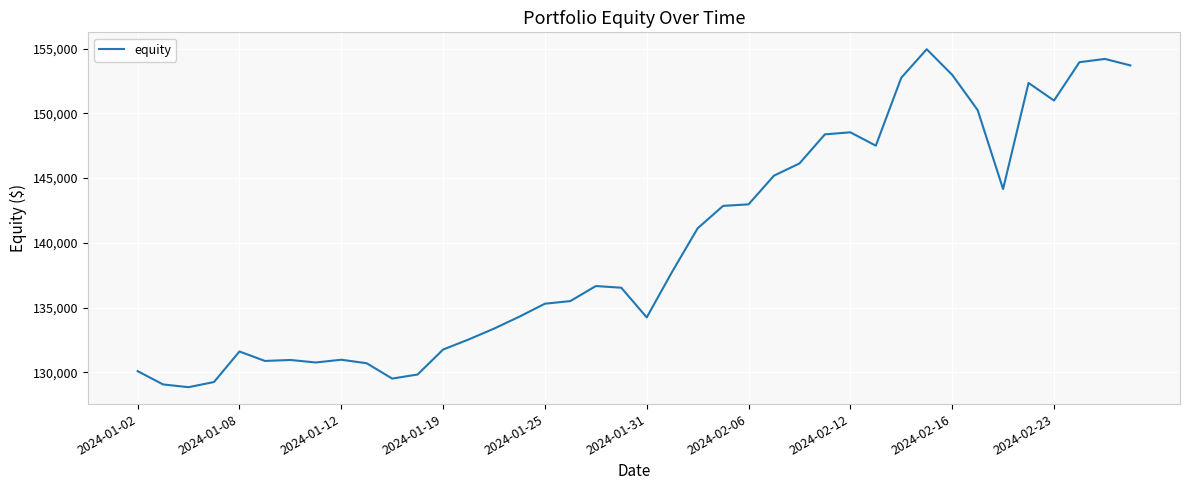

What is the greatest value displayed?

154946.6